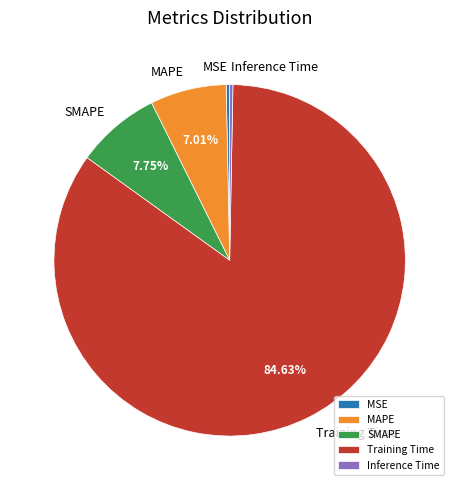

Which category has the biggest portion of the pie?

Training Time